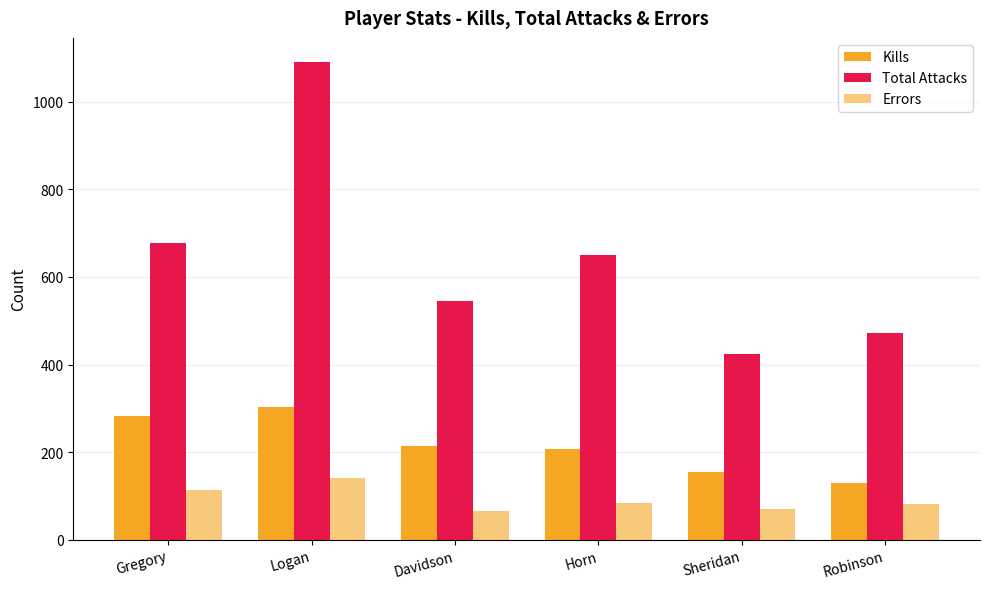

What is the value of the Kills bar at the 5th from the left?

155